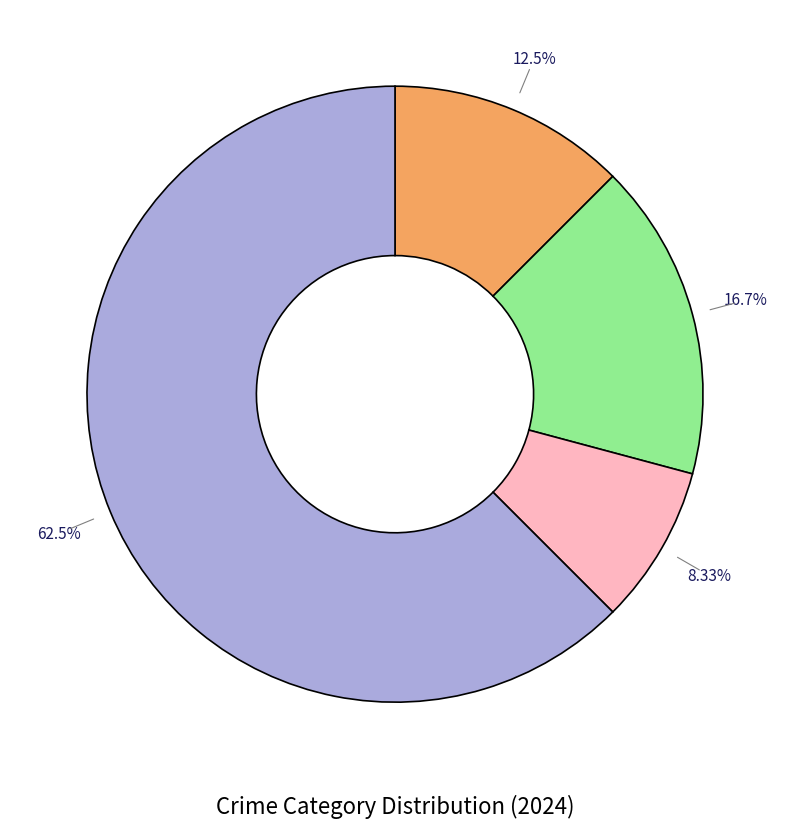

Does any single category account for the majority?

Yes